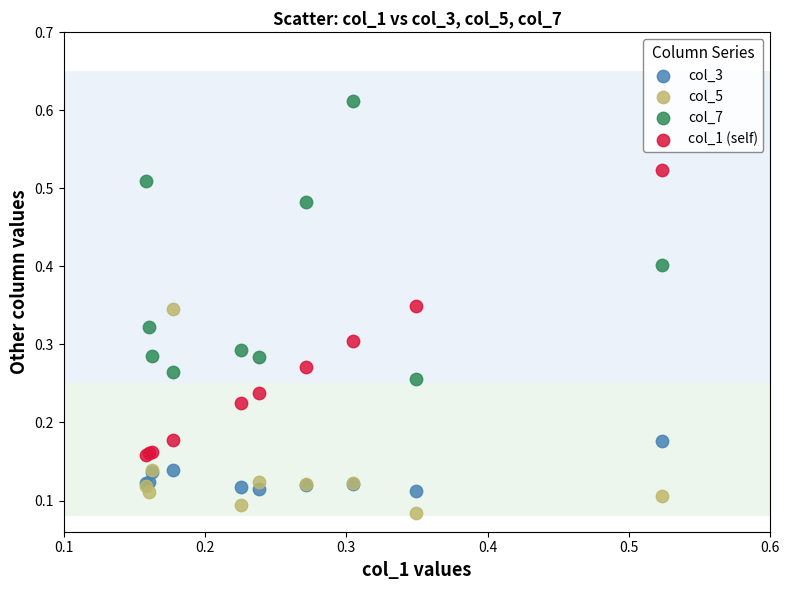

Which series reaches the minimum Y coordinate?

col_5